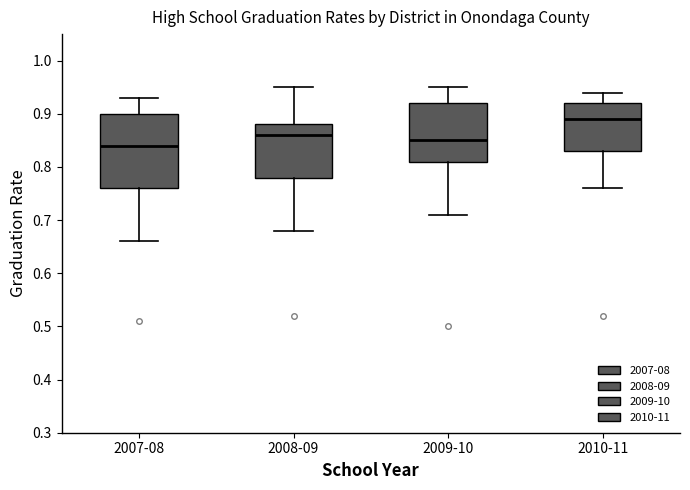

Where does the median line of the box for 2010-11 sit on the y-axis? The values are not printed on the chart, so give them approximately, as read against the axis.

0.89